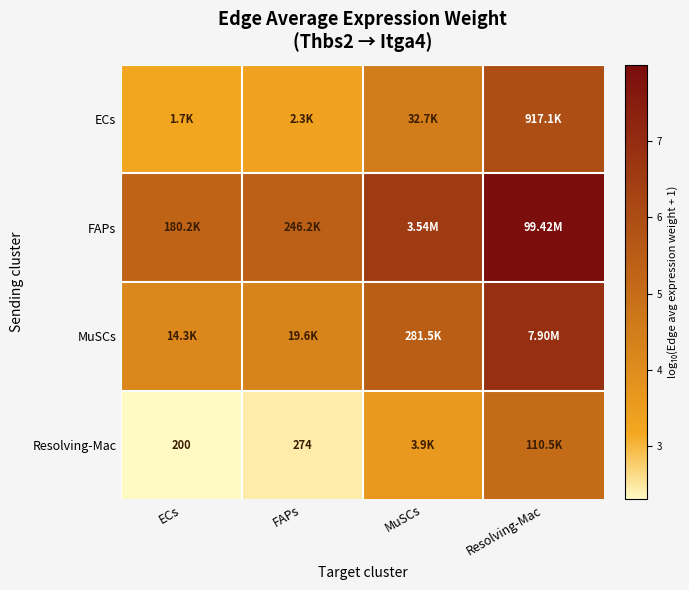

Which series has the largest range (max minus min)?

FAPs